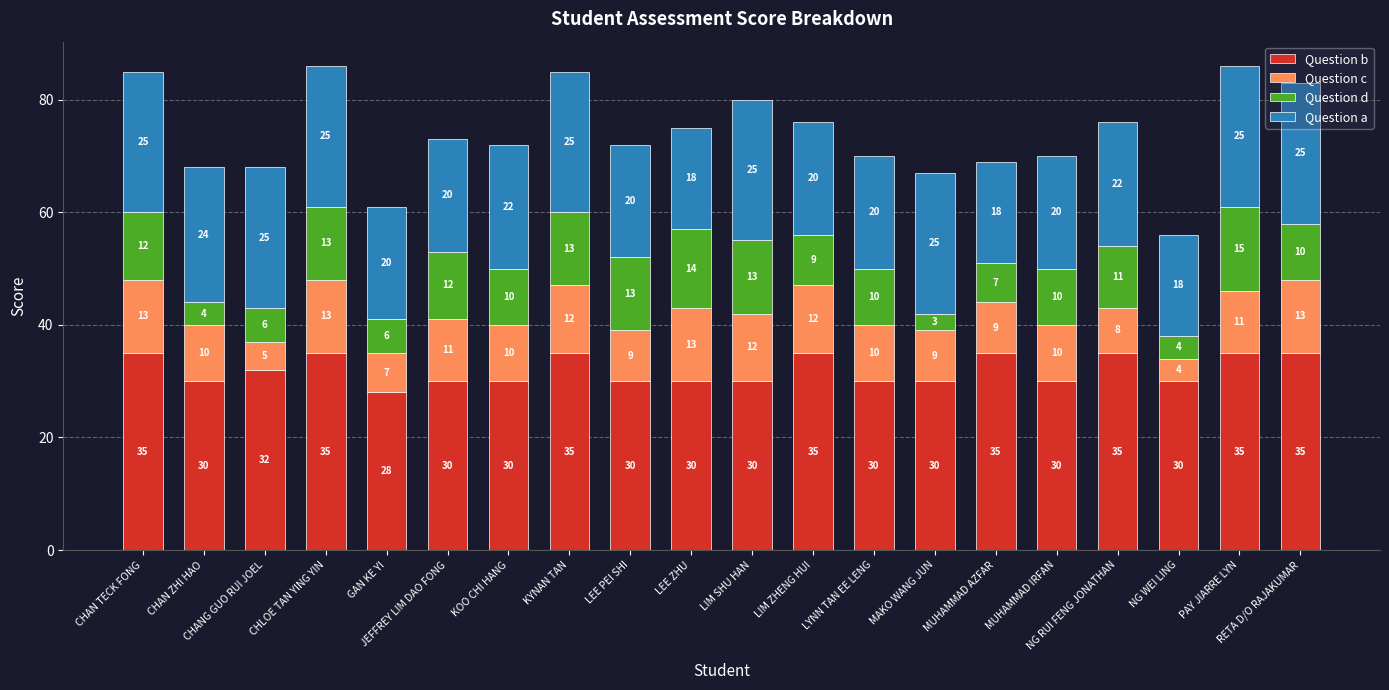

What are all the series names shown in the legend?

Question b, Question c, Question d, Question a